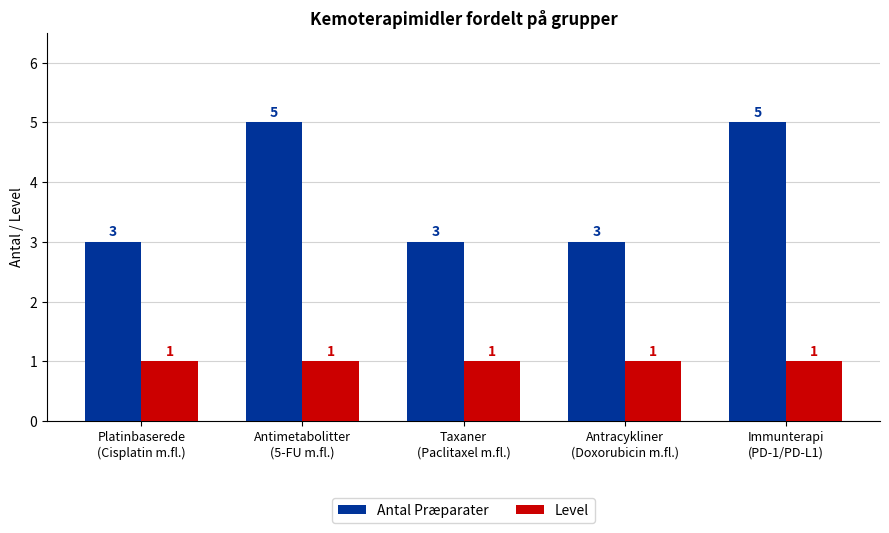

What value does the Antal Præparater series have at Immunterapi
(PD-1/PD-L1)?

5